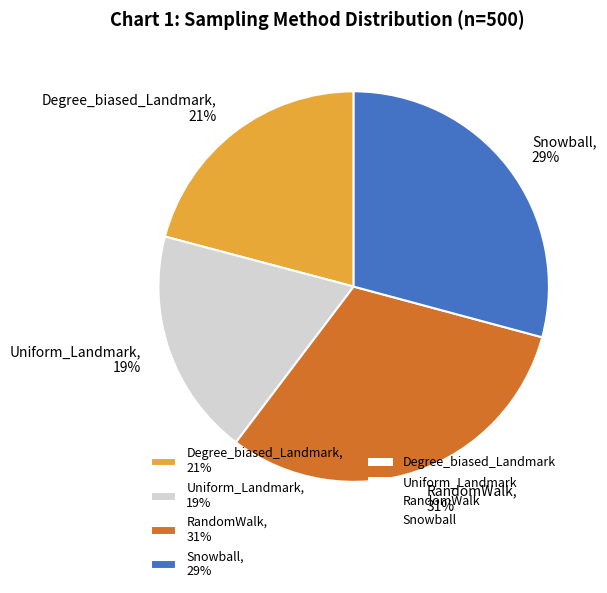

Does any single category account for the majority?

No